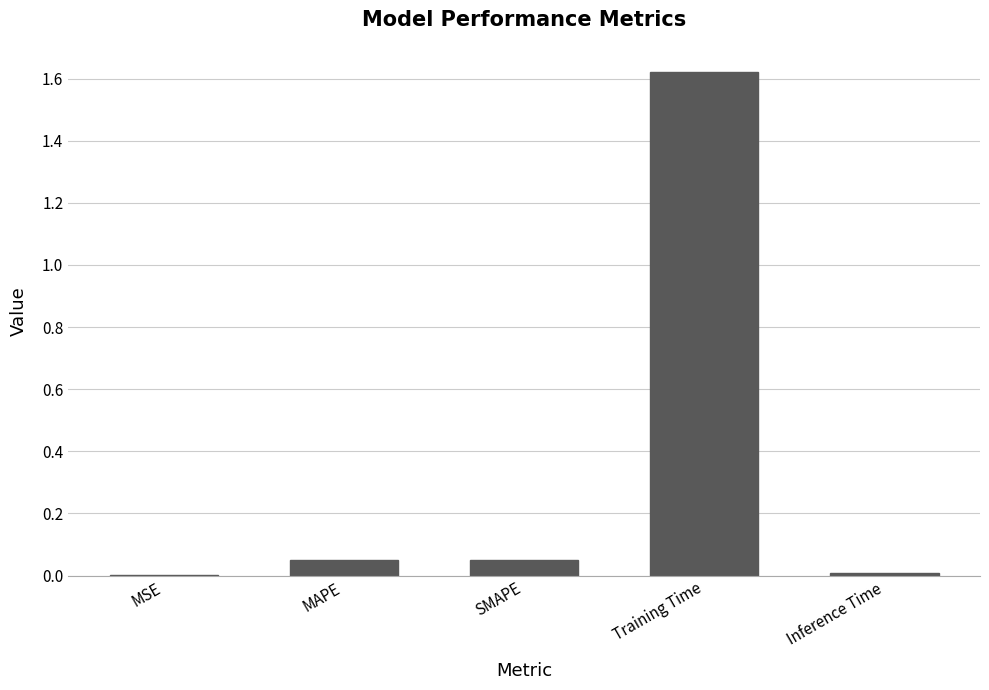

The chart shows a value of 0.0 at MSE. True or false?

True